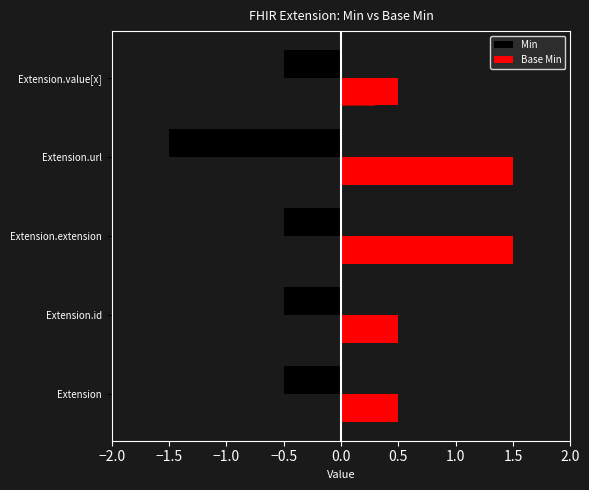

What is the value of the Min bar at the 4th from the left?

-1.5